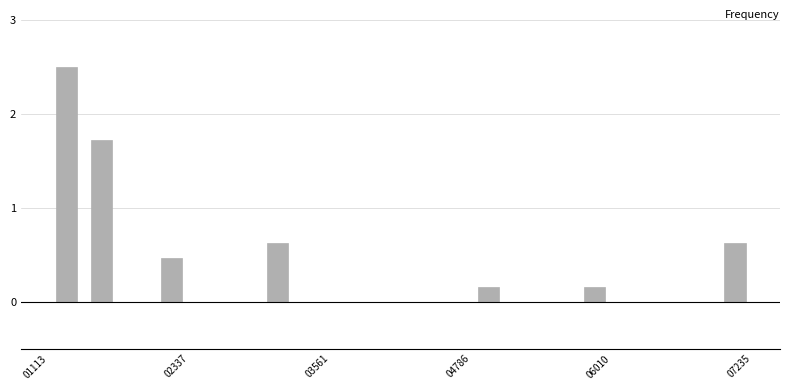

Around what value on the x-axis is the tallest bar? Give the approximate position of its centre, as read against the axis.

1200